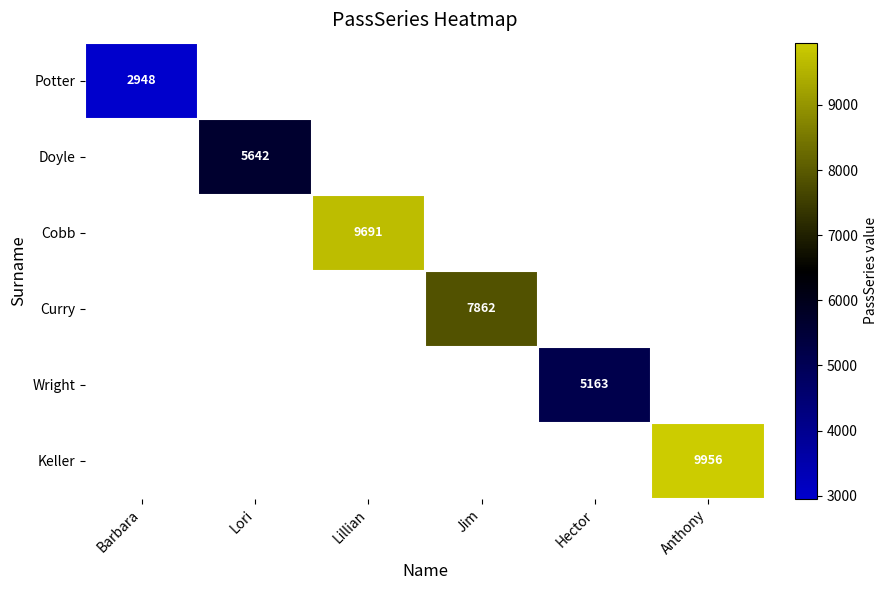

True or false: Cobb has a value of 9691 at Lillian.

True